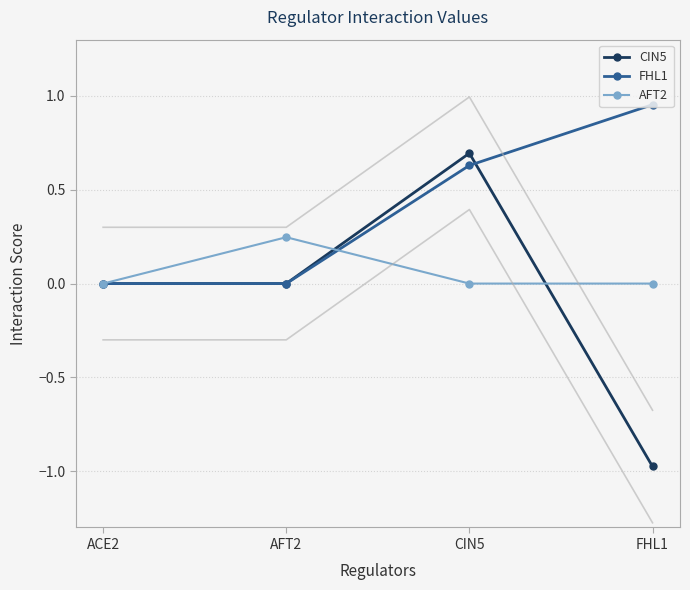

What is the spread (max minus min) of values at AFT2?

0.2